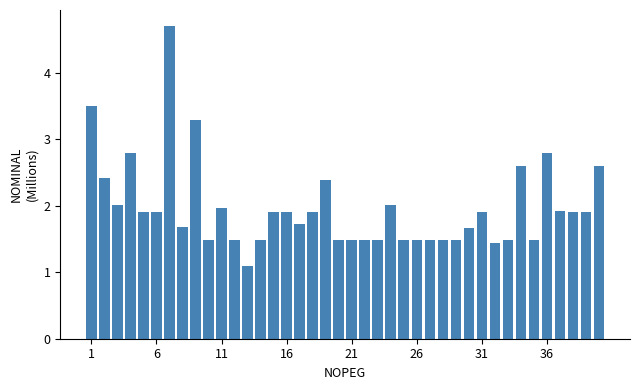

Does the chart contain any negative values?

No